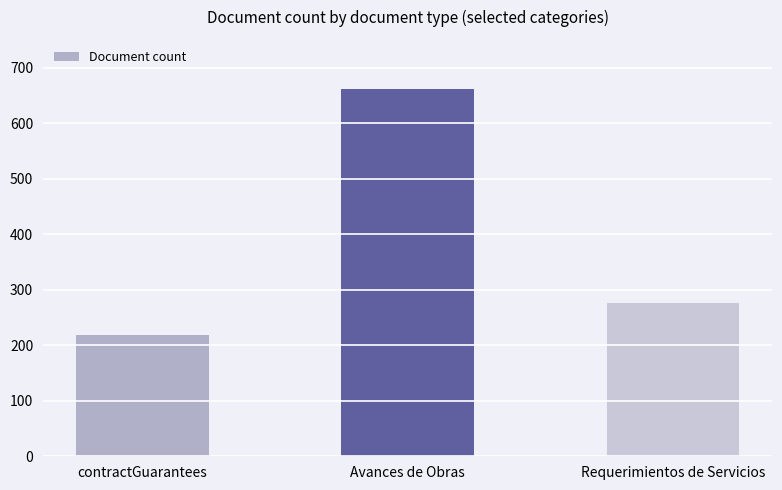

What value does the data have at Avances de Obras, to the nearest 10?

660